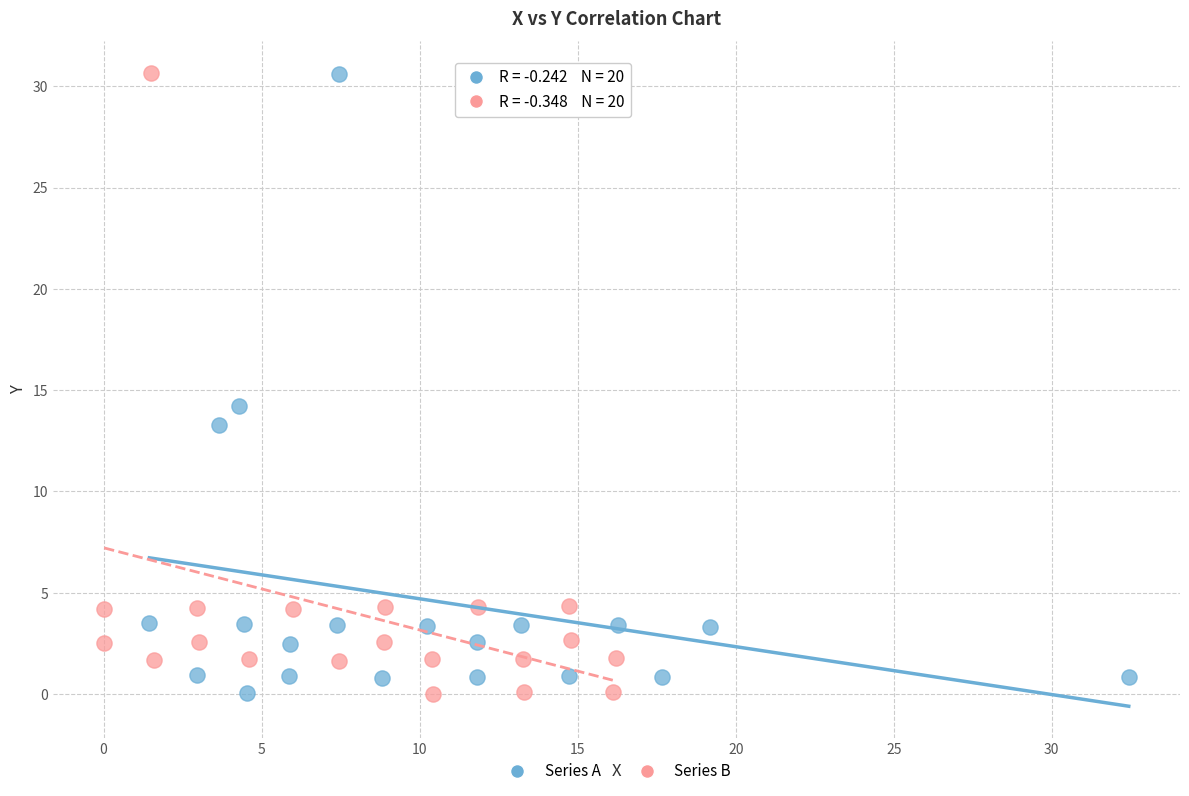

What are all the series names shown in the legend?

Series A, Series B